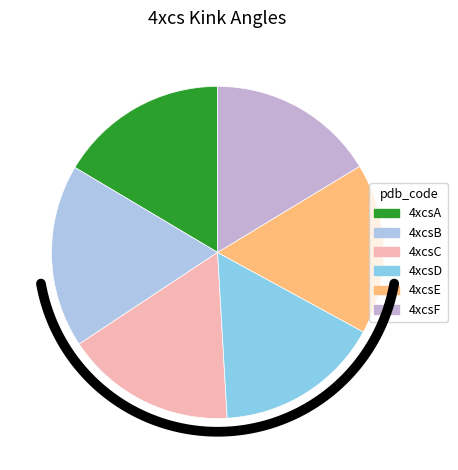

Combined, do 4xcsA and 4xcsE account for over 50%?

No